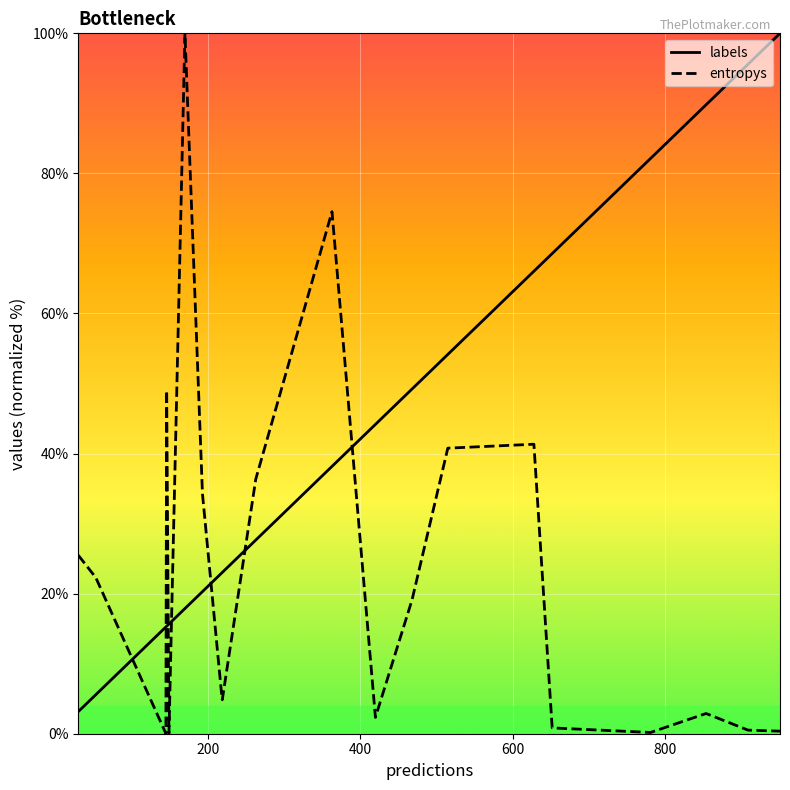

Rank the series by their average value, from lowest to highest.

entropys, labels